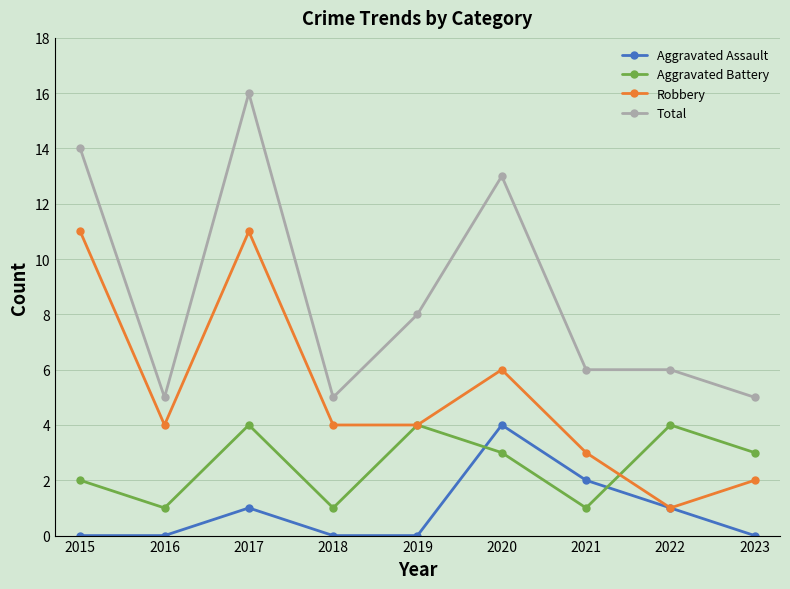

What are all the series names shown in the legend?

Aggravated Assault, Aggravated Battery, Robbery, Total